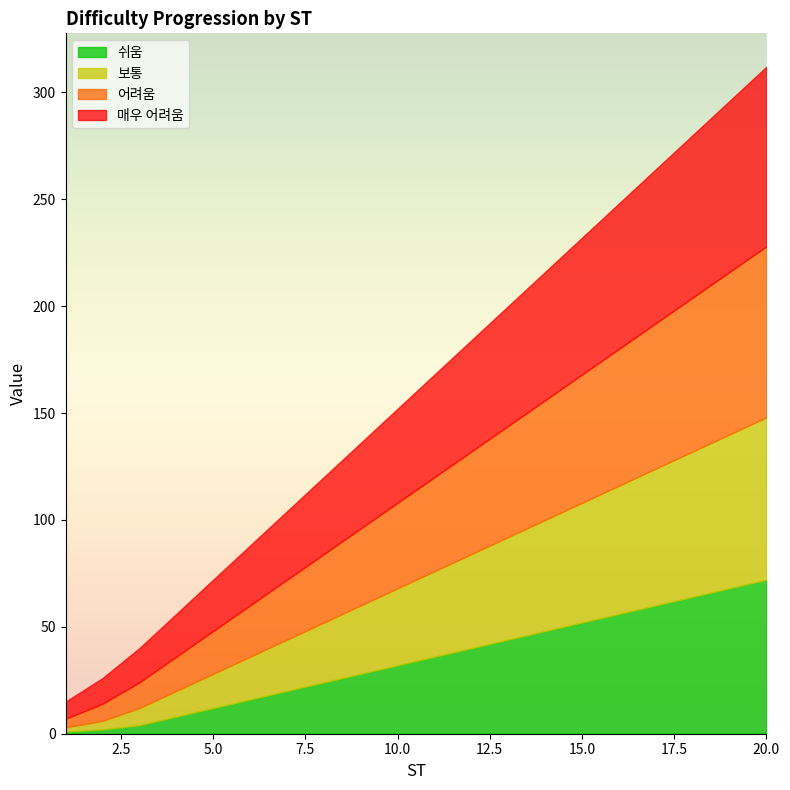

True or false: 쉬움 has a value of 52 at 15.0.

True